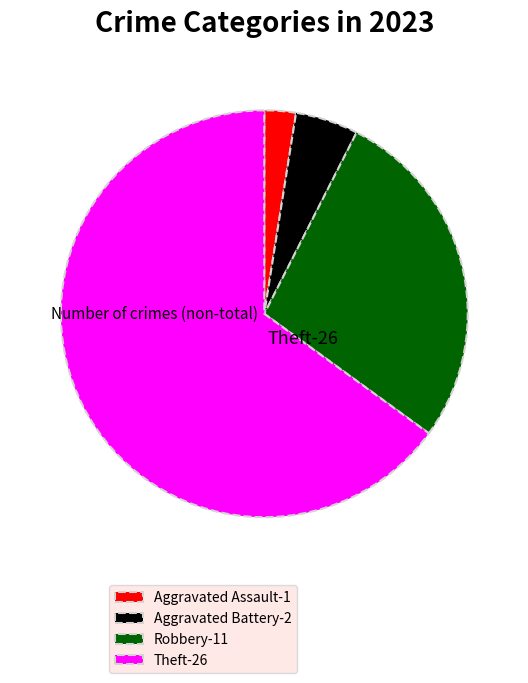

Does any single category account for the majority?

Yes